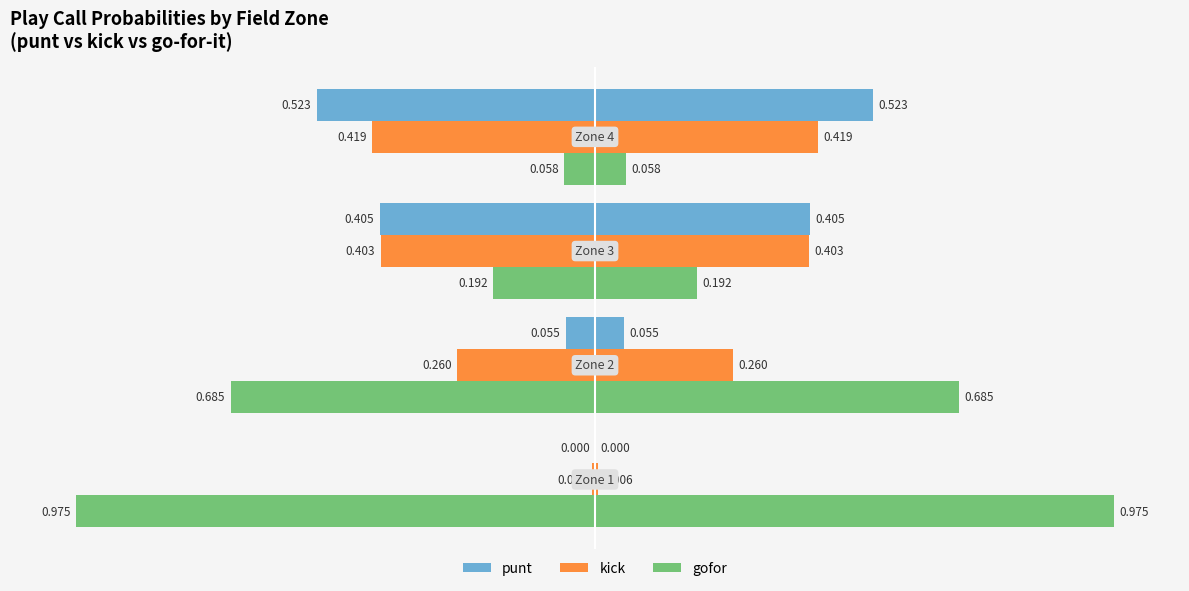

Which series has the largest total across all categories?

gofor